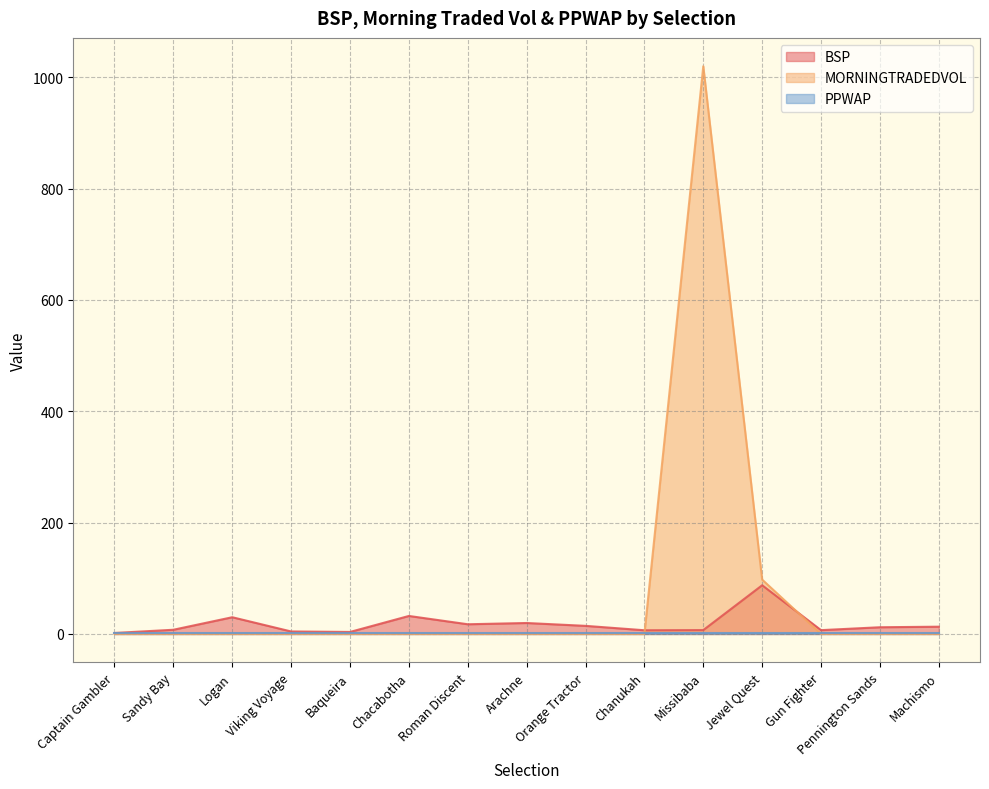

How many intersections are there between BSP and MORNINGTRADEDVOL?

2